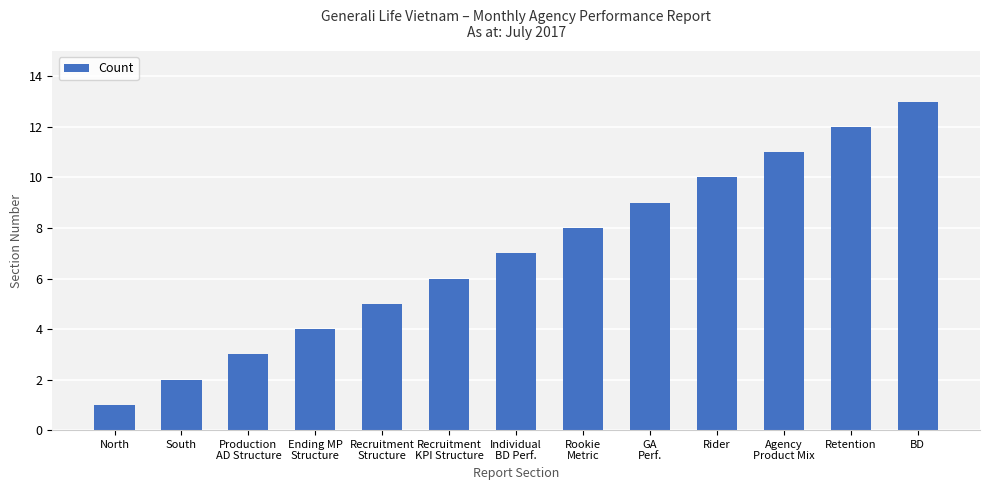

What position from the right is Production
AD Structure?

11